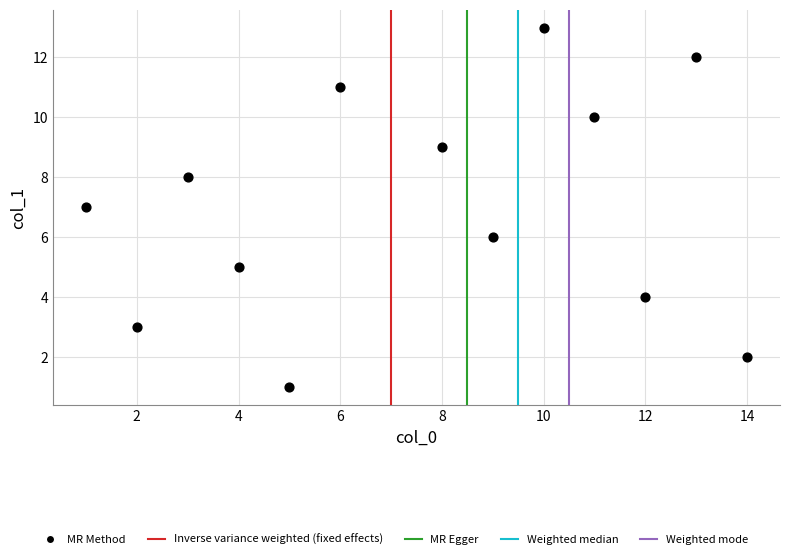

What is the range of X values (max minus min)?

13